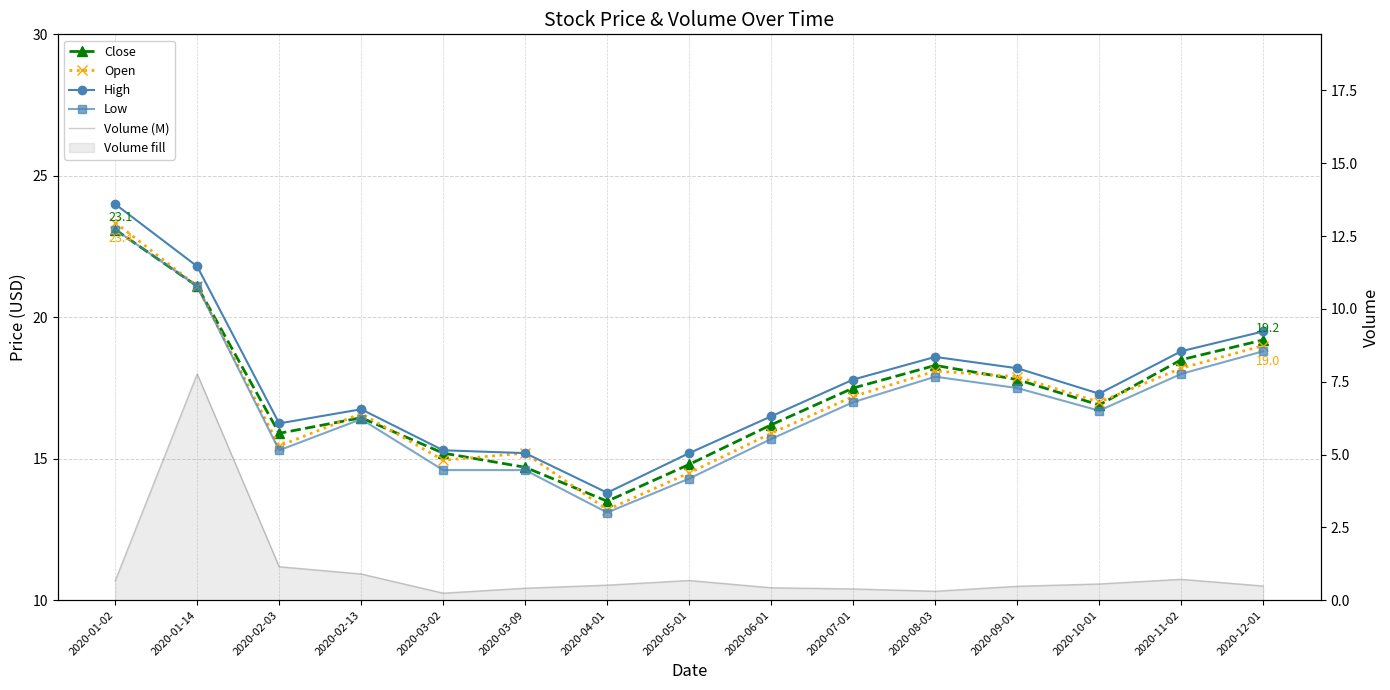

The Open series shows 18.2 at 2020-11-02. True or false?

True